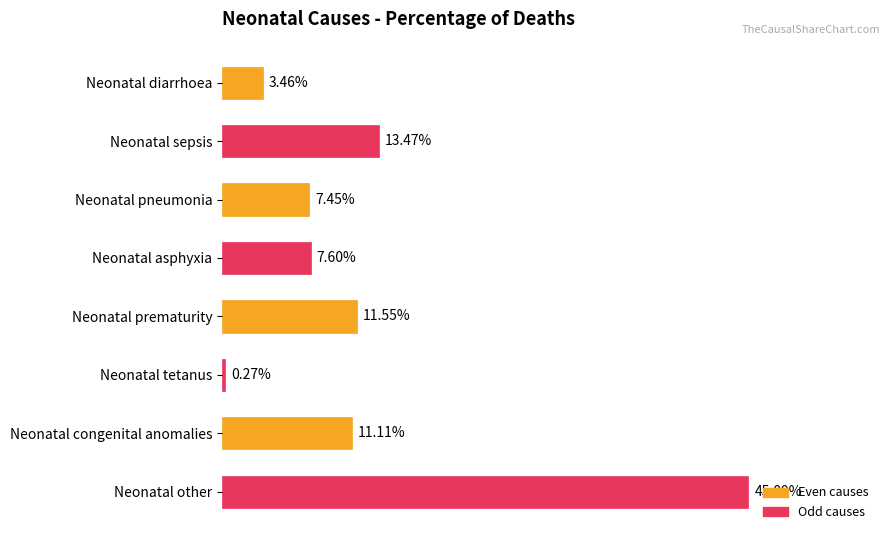

Are the bars horizontal?

Yes